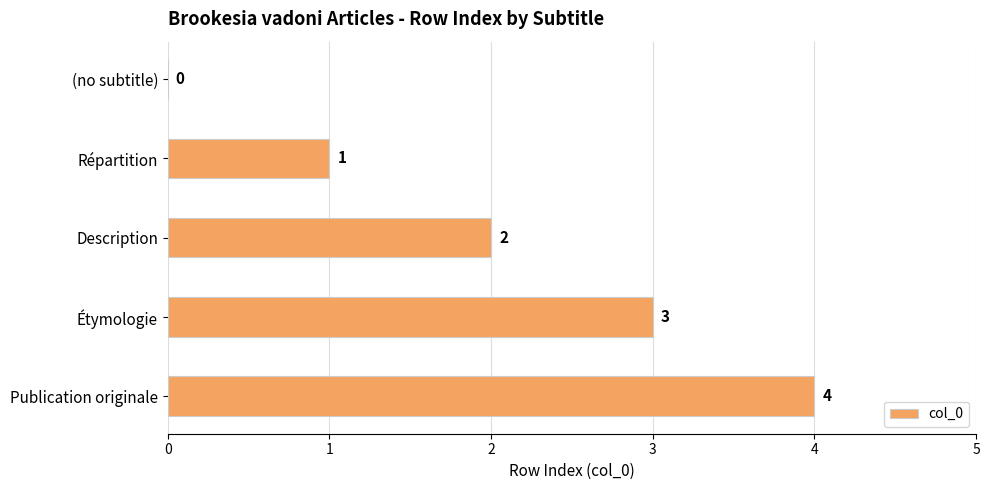

Are the bars horizontal?

Yes